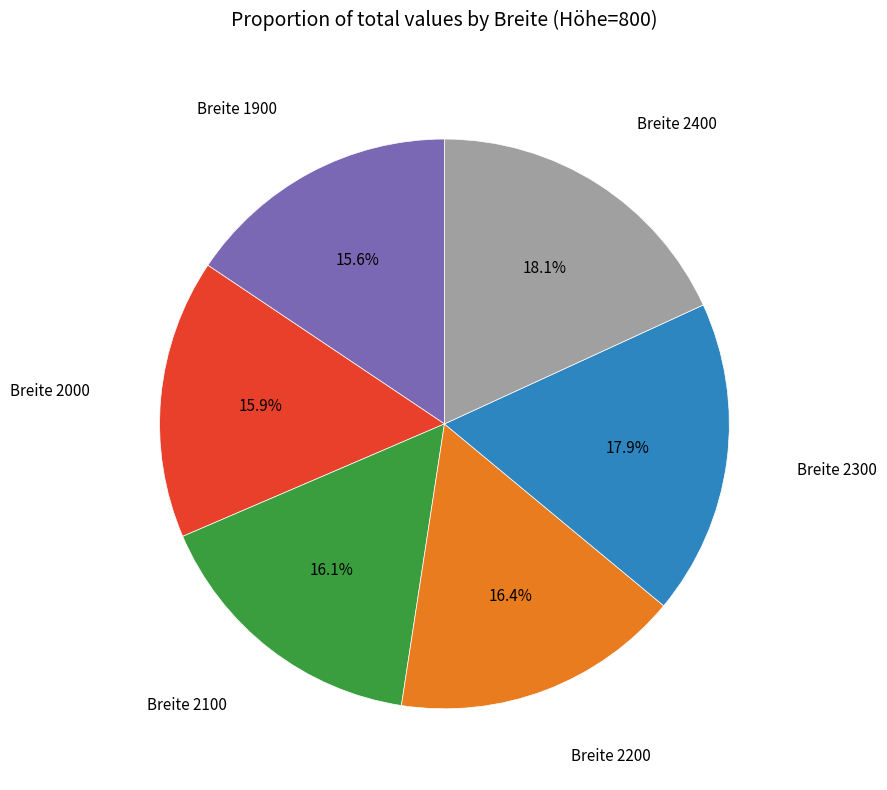

Is there any slice that represents more than half of the pie?

No